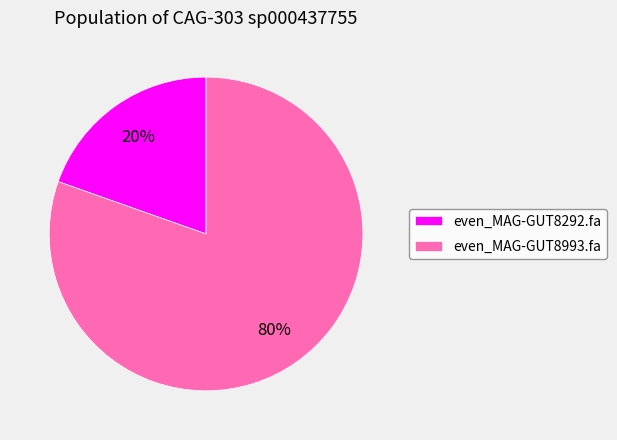

To the nearest percent, what is the combined percentage of even_MAG-GUT8292.fa and even_MAG-GUT8993.fa?

100%